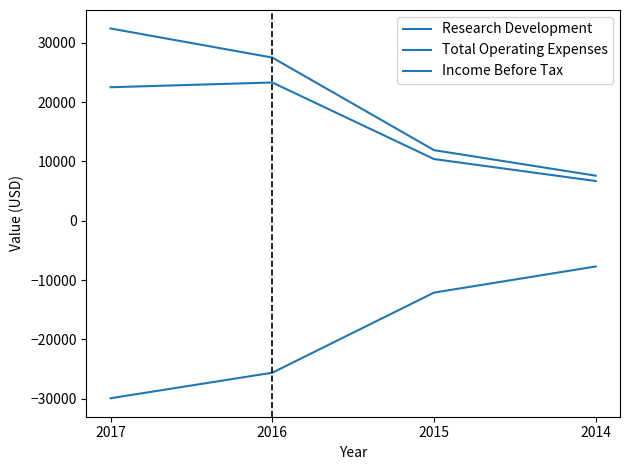

What is the value of the Income Before Tax point at the 1st from the left?

-29900